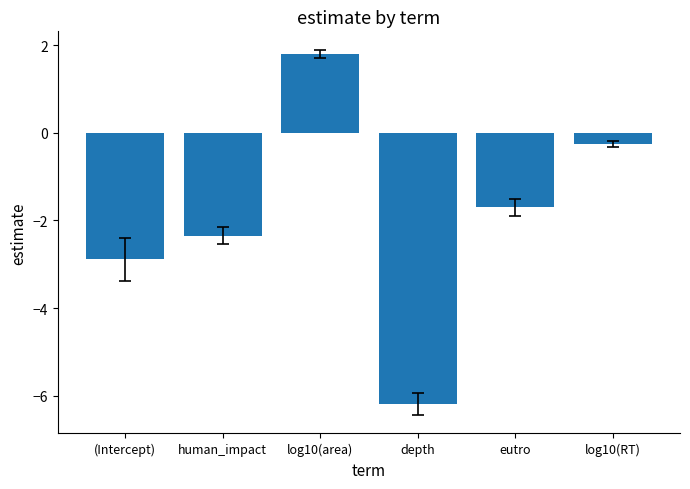

What value does the data have at (Intercept)?

-2.9